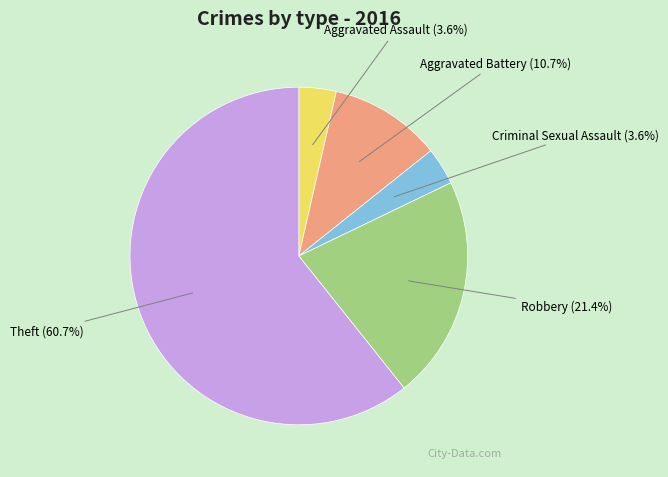

To the nearest percent, what is the difference between the Aggravated Assault and Robbery slice percentages?

18%